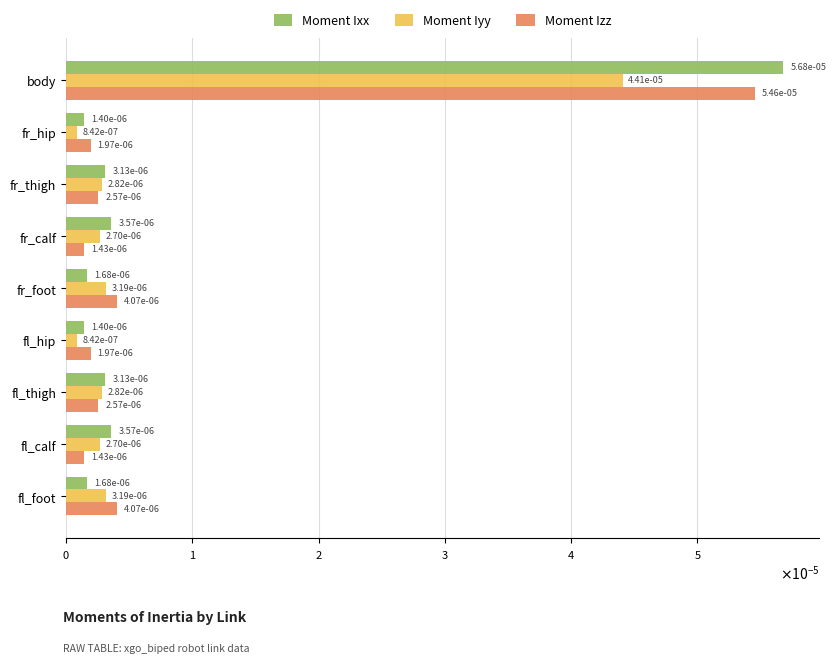

What are all the series names shown in the legend?

Moment Ixx, Moment Iyy, Moment Izz